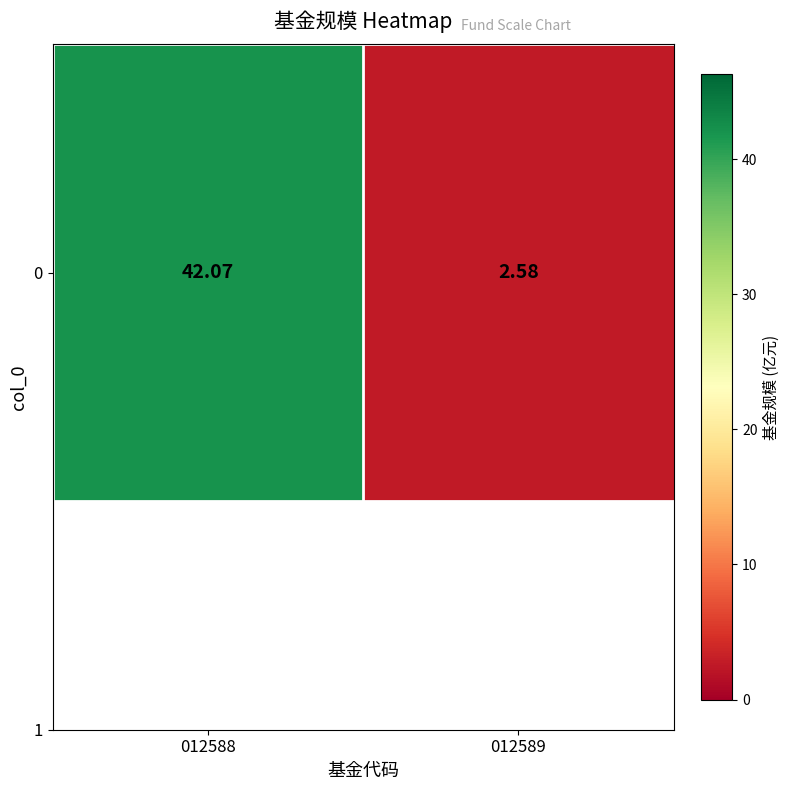

Reading right to left, extract all data points from this chart.

012589=2.6	012588=42.1